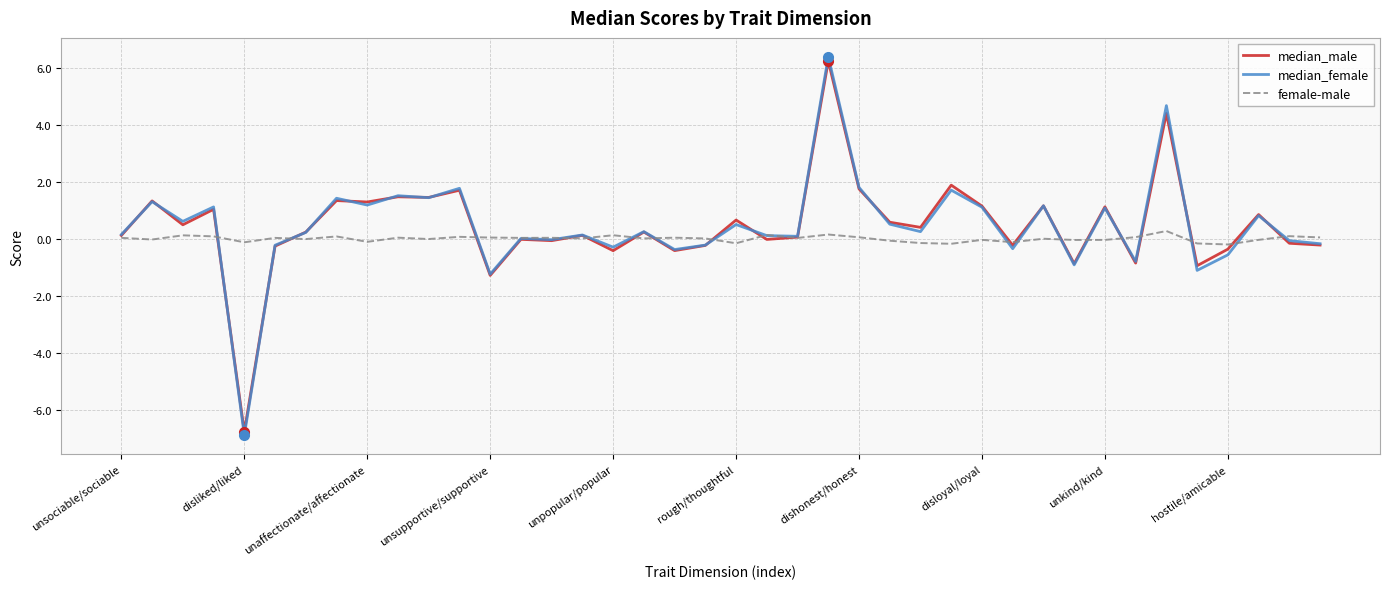

What is the lowest value of the median_male series?

-6.8